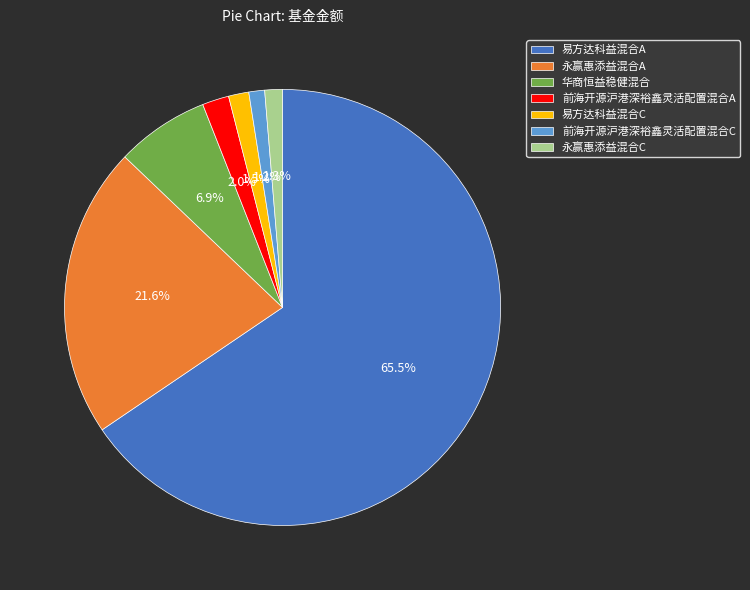

The 永赢惠添益混合C slice represents 1% of the pie. True or false?

True